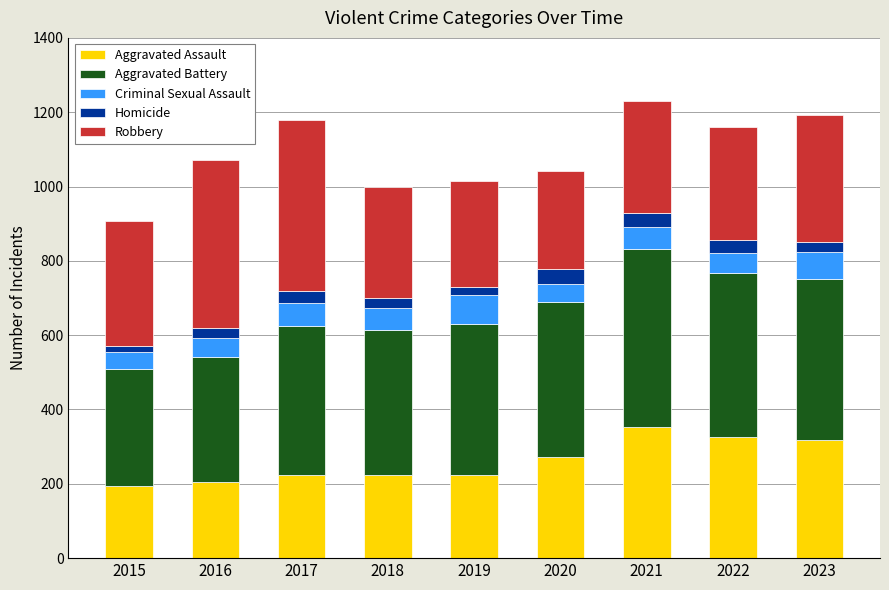

Where is Aggravated Assault nearest to the value 273?

2020